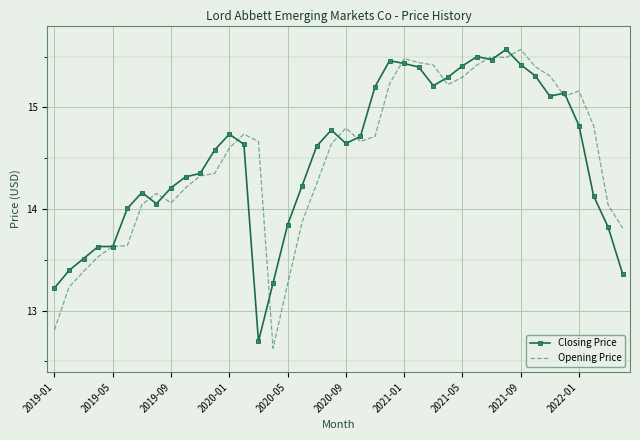

What is the lowest value of the Closing Price series?

12.7